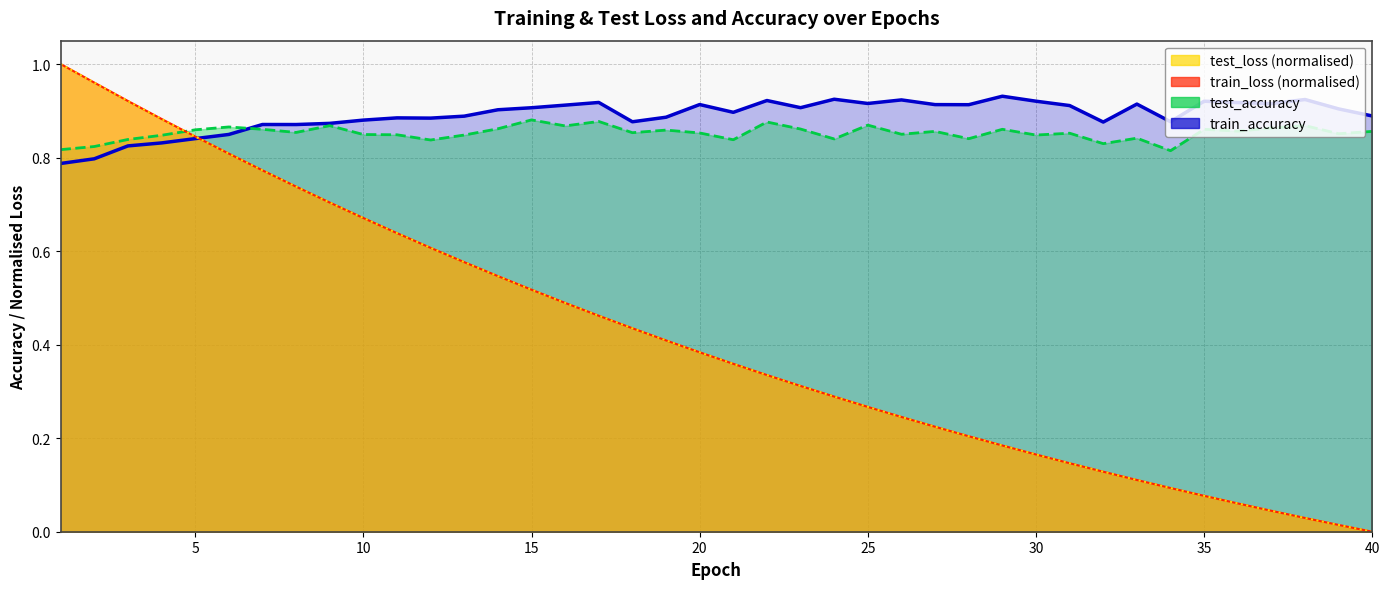

List the series in order of their peak value, highest first.

train_loss, test_loss, train_accuracy, test_accuracy